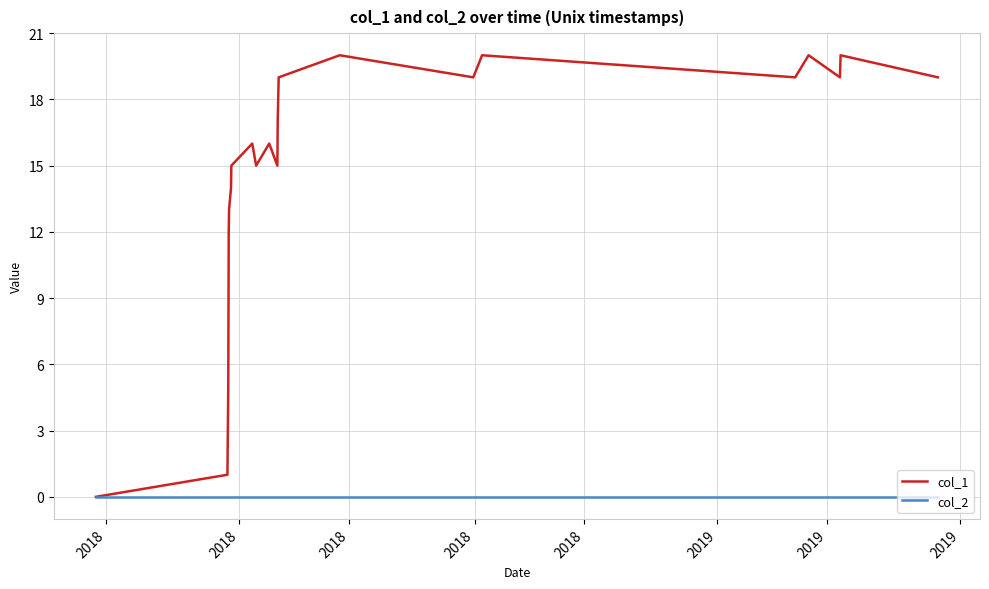

Rank the series by their maximum value, from lowest to highest.

col_2, col_1